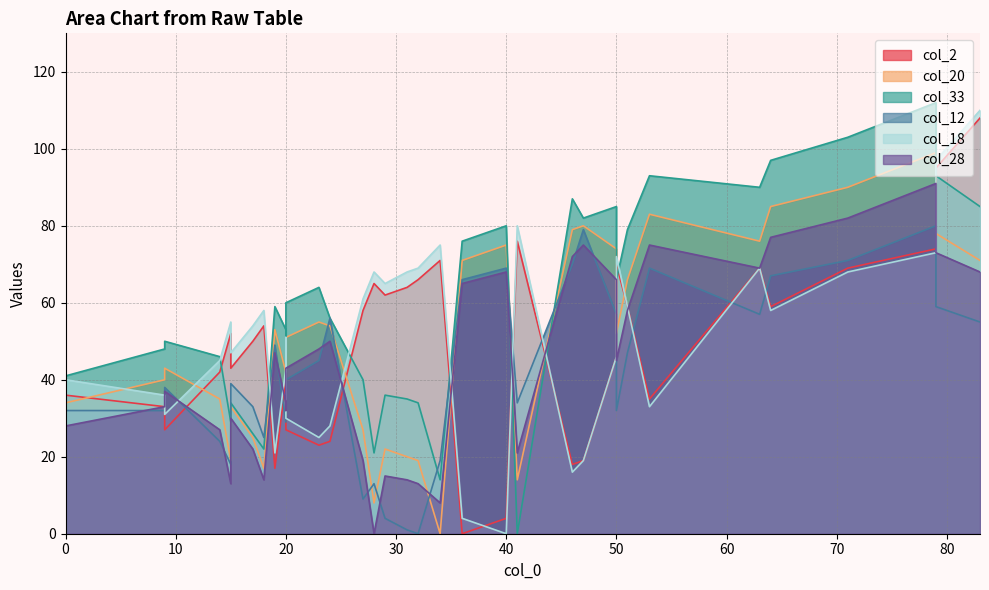

What is the sum of the col_2 values at 32 and 11?

73